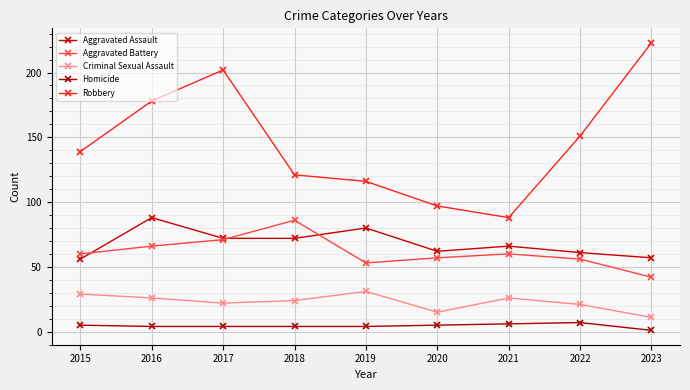

In Homicide, how many points are higher than both neighbors (excluding endpoints)?

1